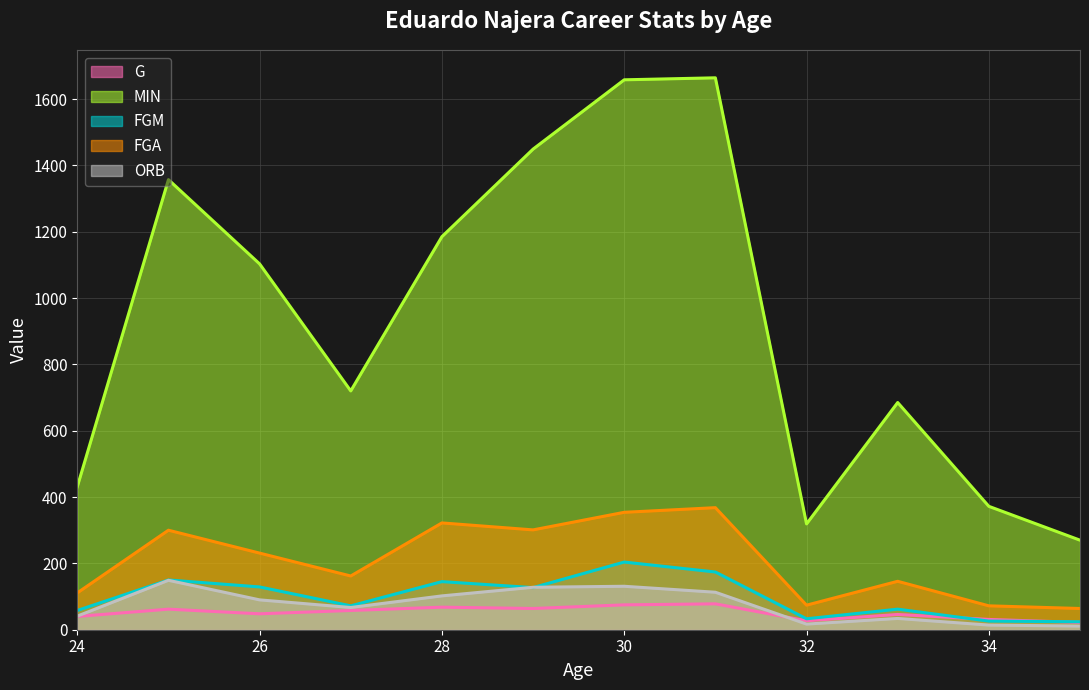

True or false: FGA and FGM cross at least once.

False